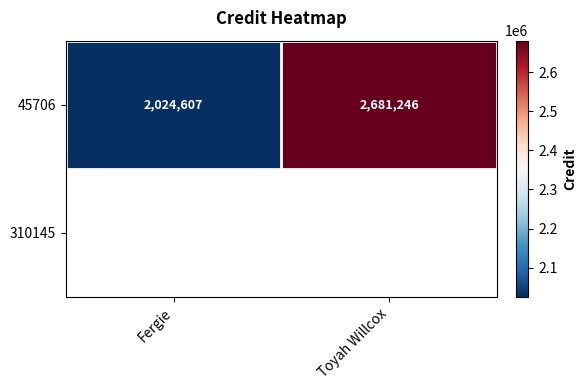

Rank the categories by value from highest to lowest.

Toyah Willcox, Fergie